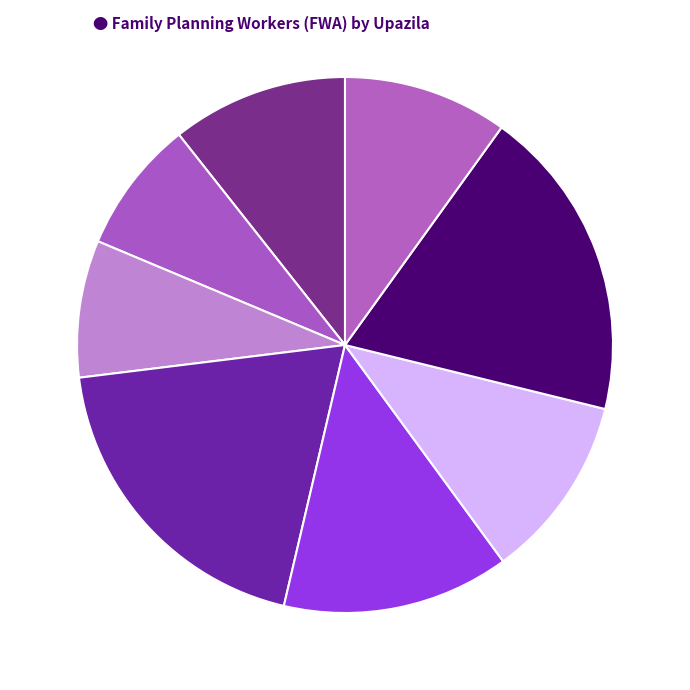

How many segments does this pie chart have?

8